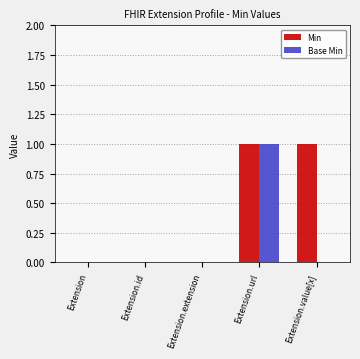

Count the Min values in the range 0 to 1.

5